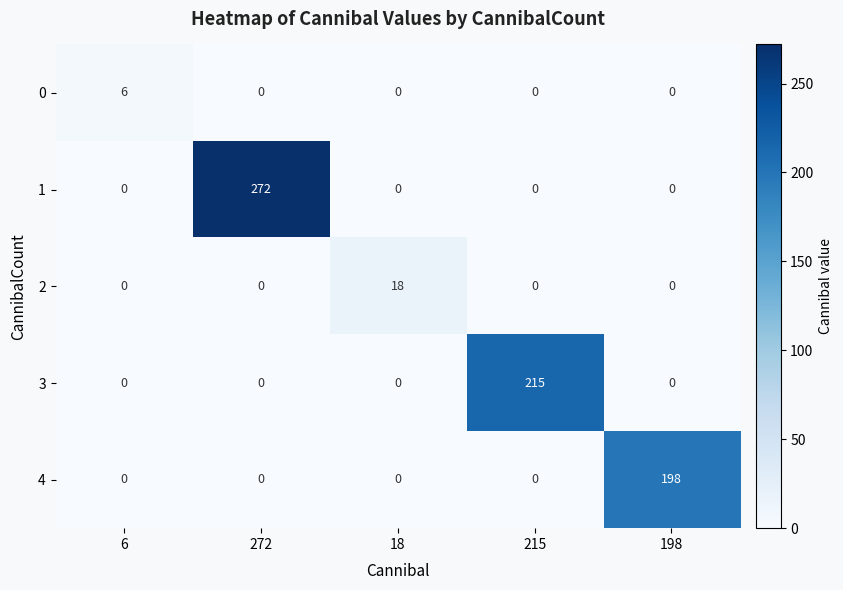

Which series changed the most between 18 and 198?

4